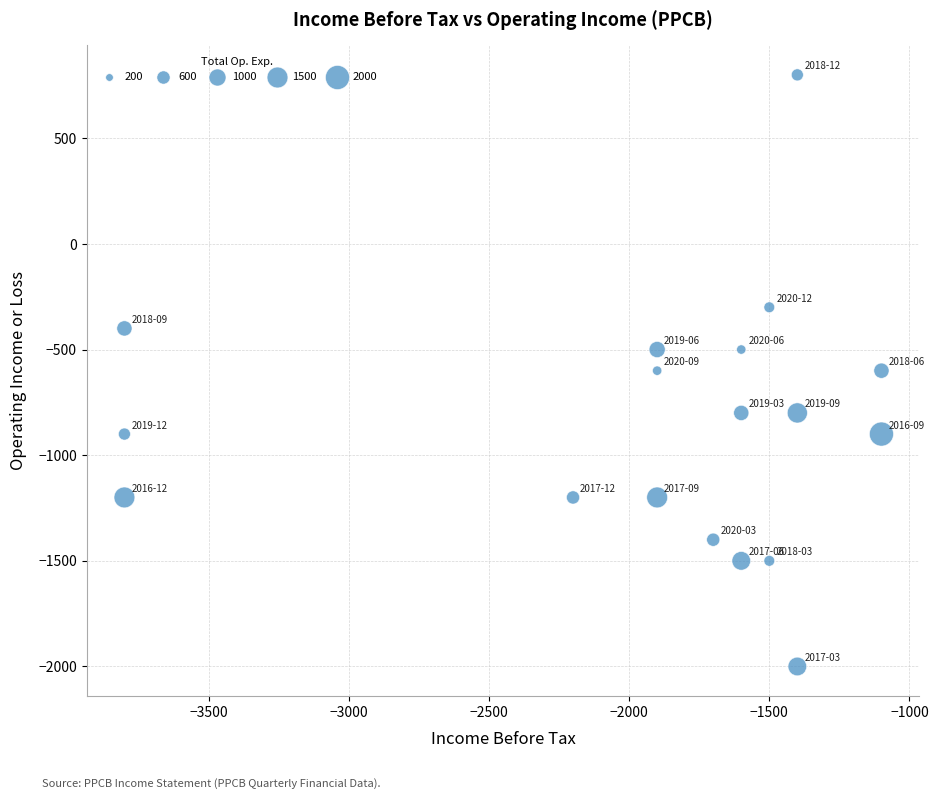

What is the range of Y values (max minus min)?

2800